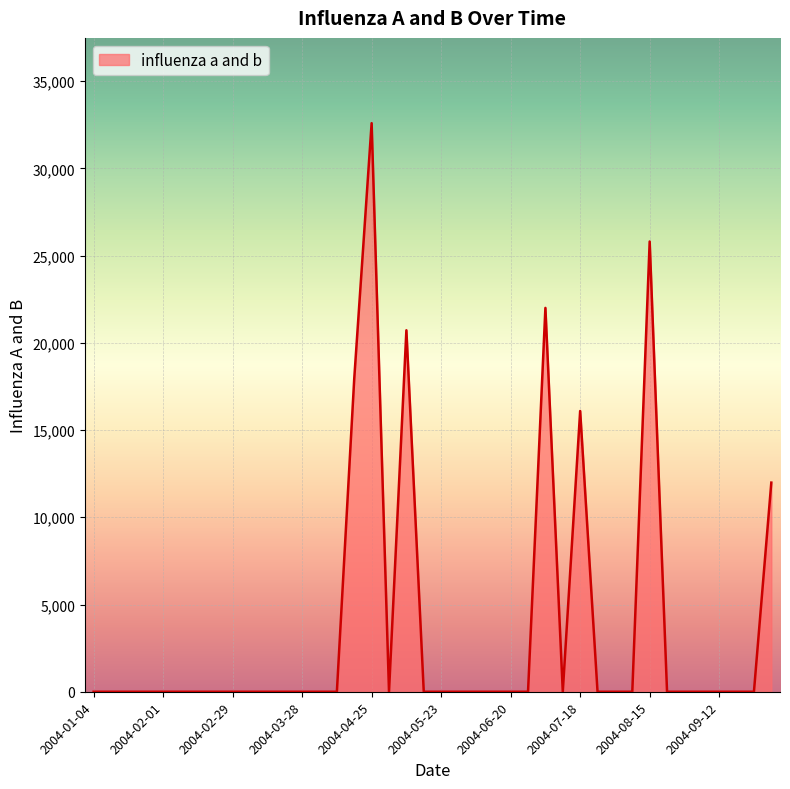

What is the greatest value displayed?

32586.1